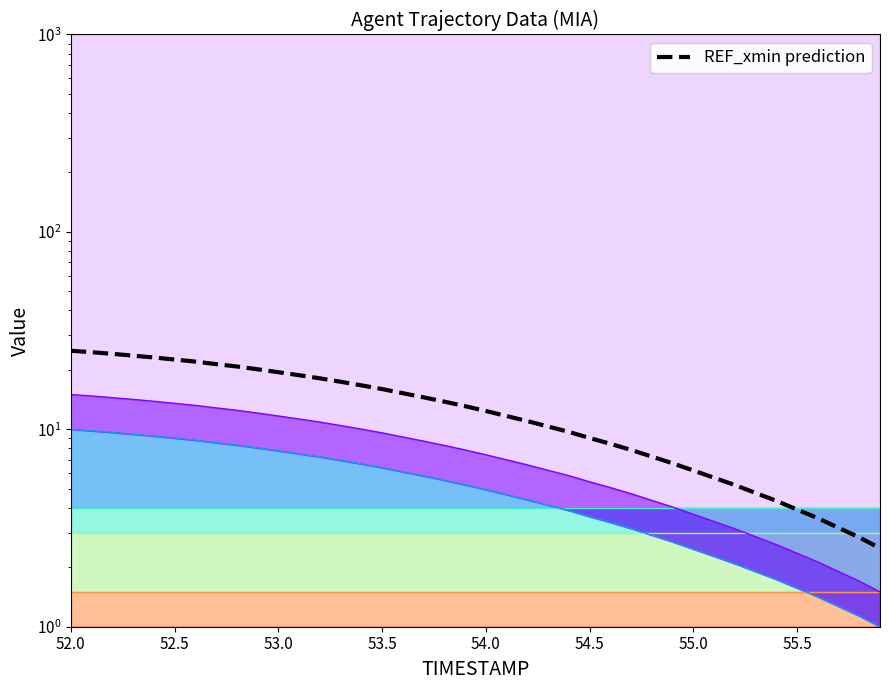

True or false: the data shows 29.5 at 9.

False